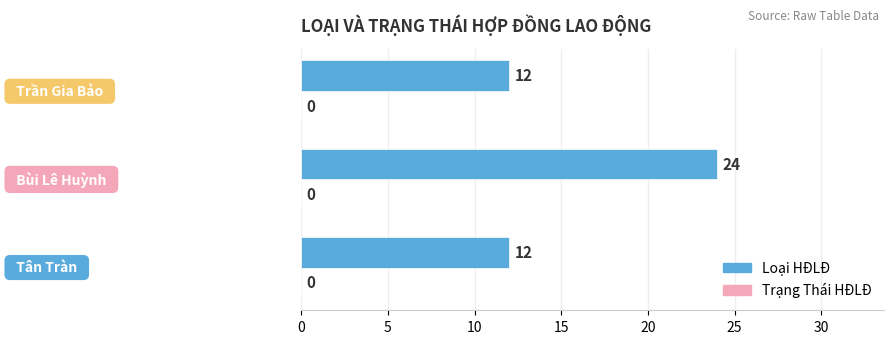

What is the smallest value displayed?

12